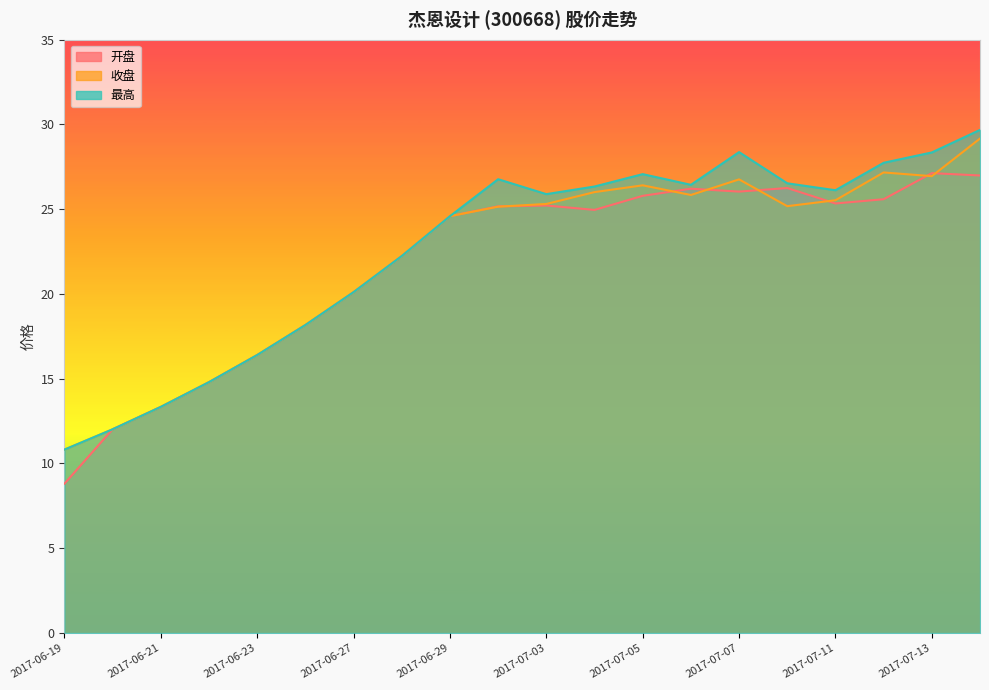

Rank the categories by 最高 value from highest to lowest.

2017-07-14, 2017-07-07, 2017-07-13, 2017-07-12, 2017-07-05, 2017-06-30, 2017-07-10, 2017-07-06, 2017-07-04, 2017-07-11, 2017-07-03, 2017-06-29, 2017-06-28, 2017-06-27, 2017-06-26, 2017-06-23, 2017-06-22, 2017-06-21, 2017-06-20, 2017-06-19